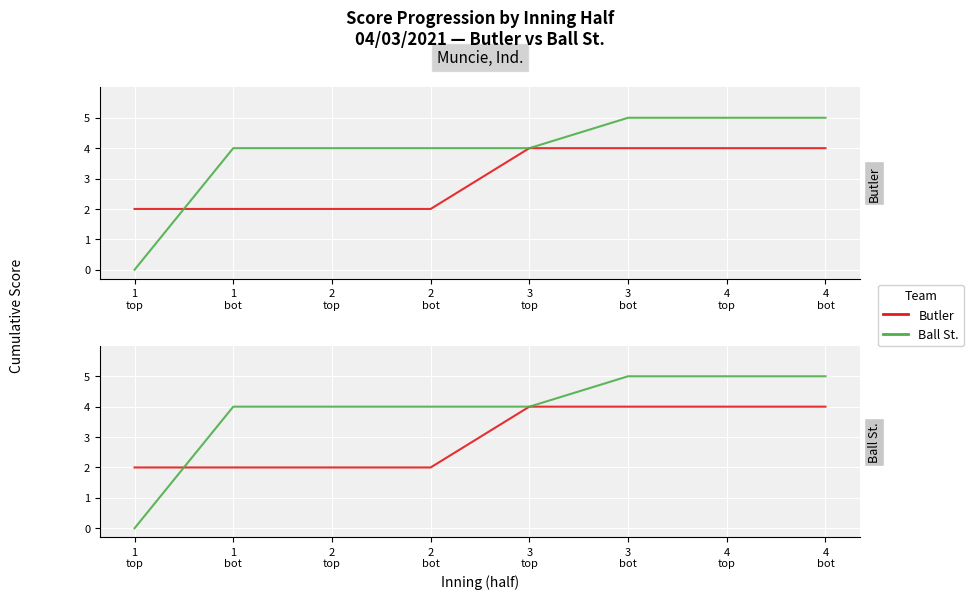

What is the lowest value of the Butler series?

2